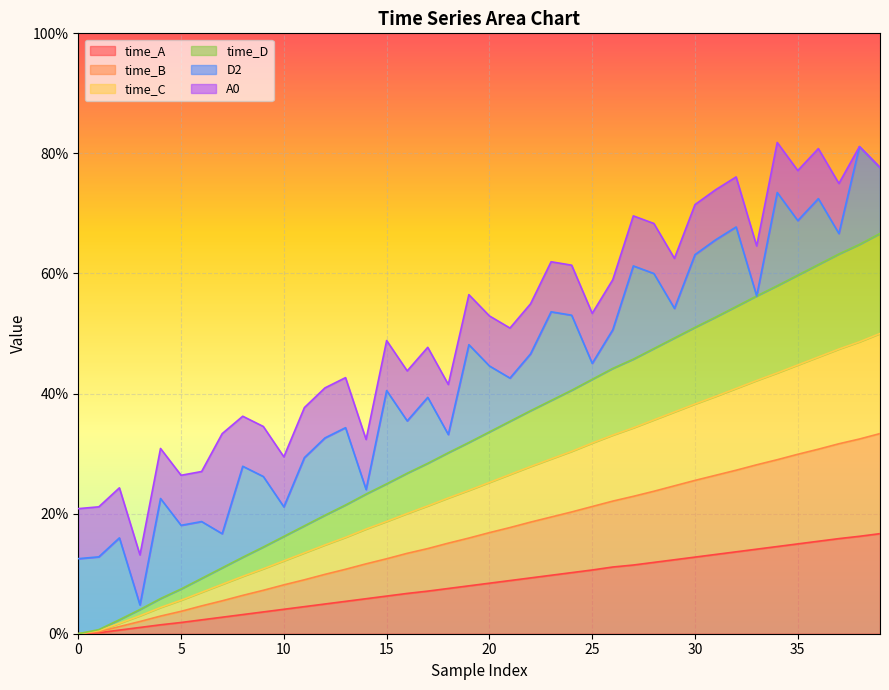

What is the sum of all time_C values?

9.8